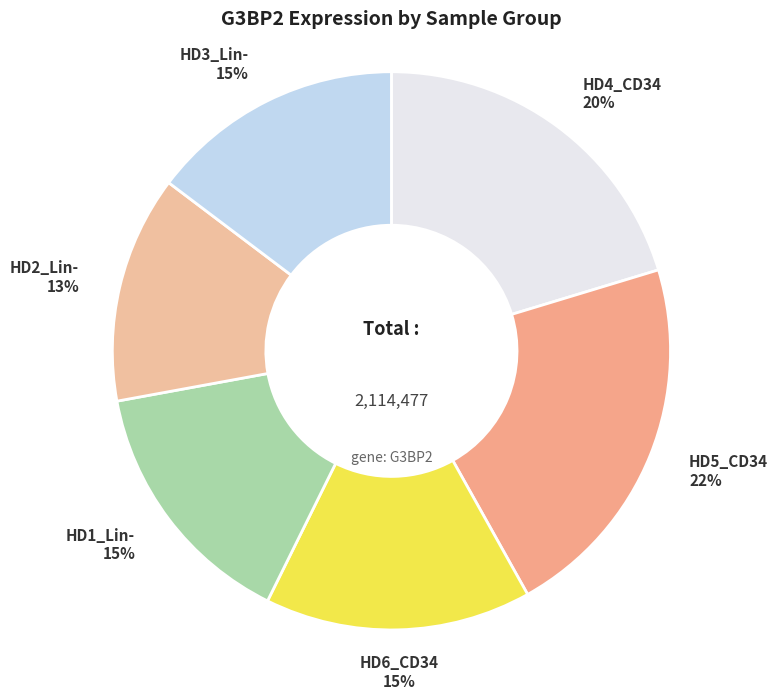

Count the number of slices in the pie.

6